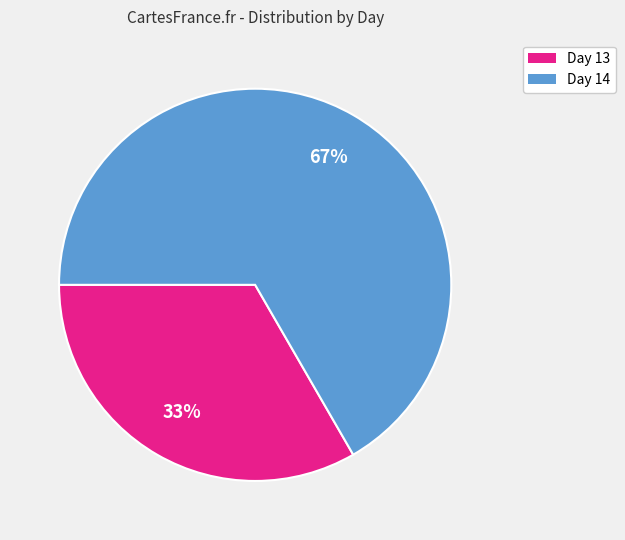

Is there a majority slice in this chart?

Yes